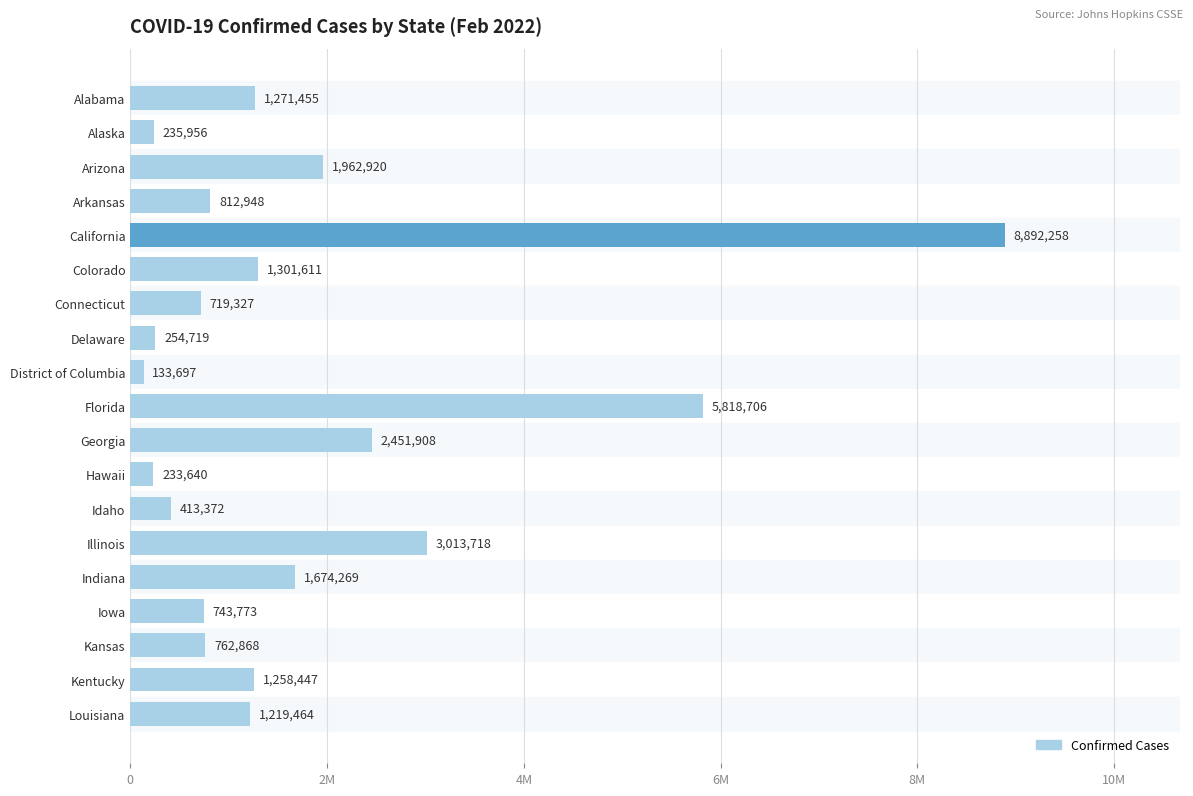

Are the bars horizontal?

Yes